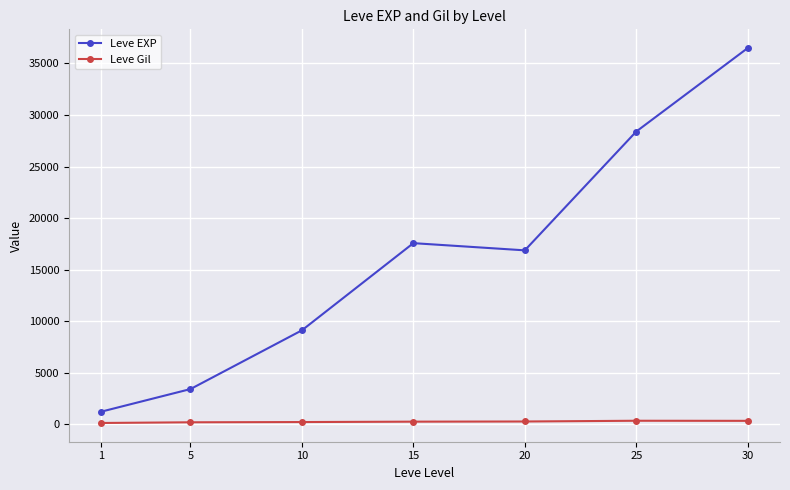

How many interior local valleys does the Leve EXP series have?

1